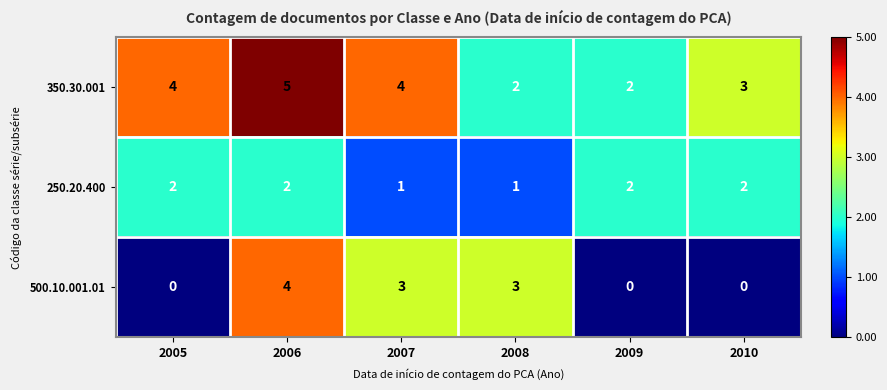

Which label corresponds to the largest value in the chart?

2006